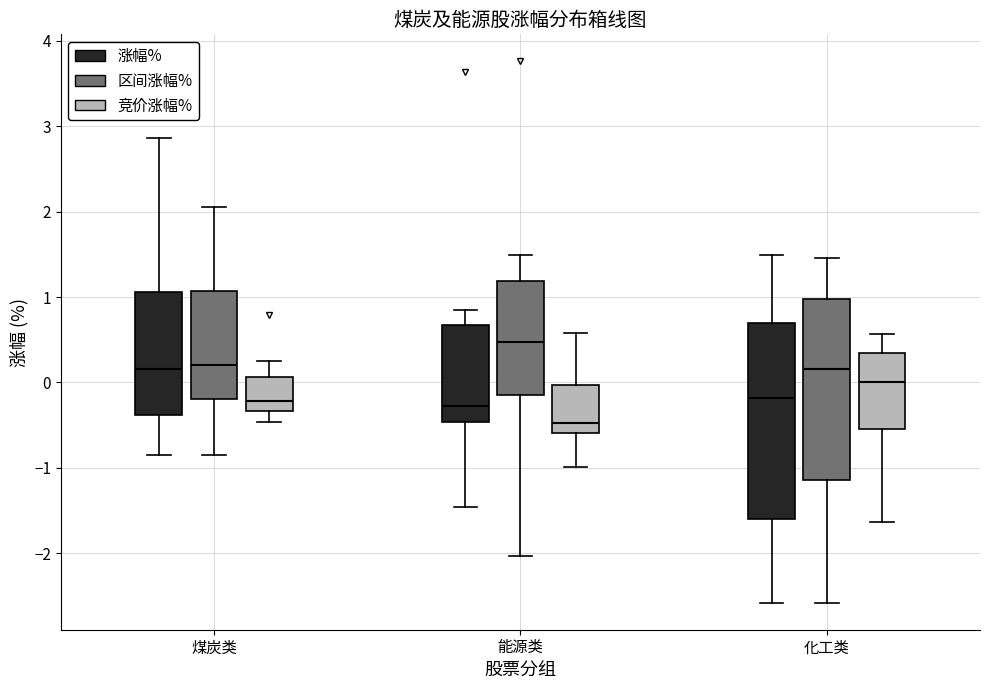

Which box has the lowest median line?

能源类 (竞价涨幅%)